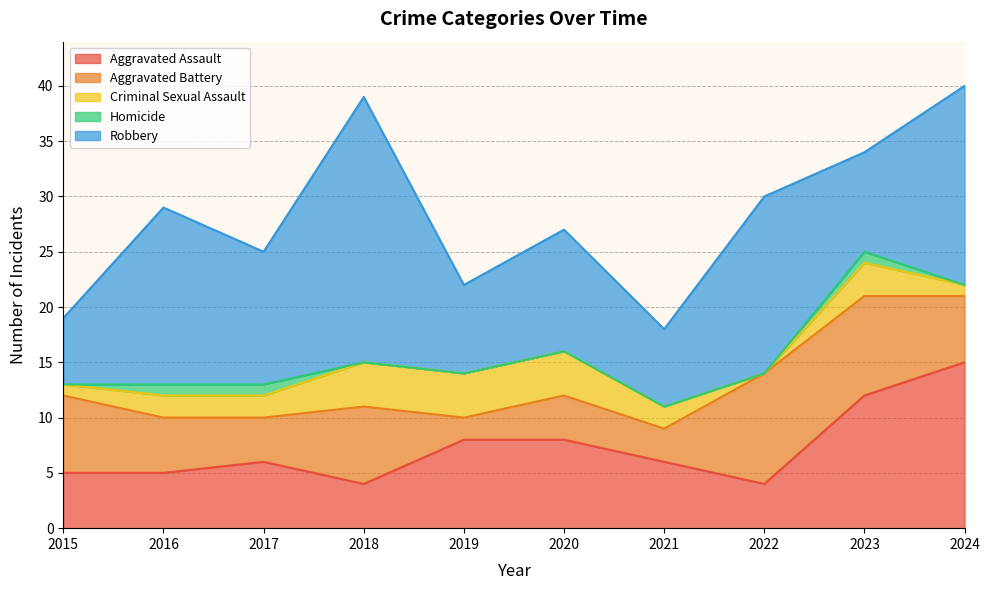

What is the approximate value of Aggravated Assault at 2018?

4